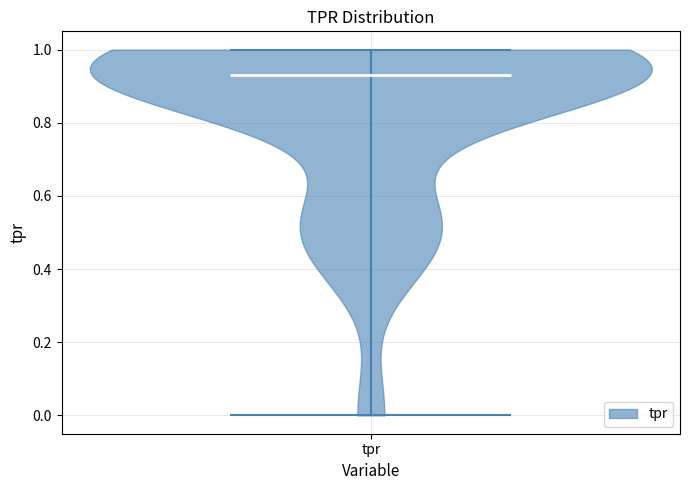

Where does the median line of the violin for tpr sit on the y-axis? The values are not printed on the chart, so give them approximately, as read against the axis.

0.94